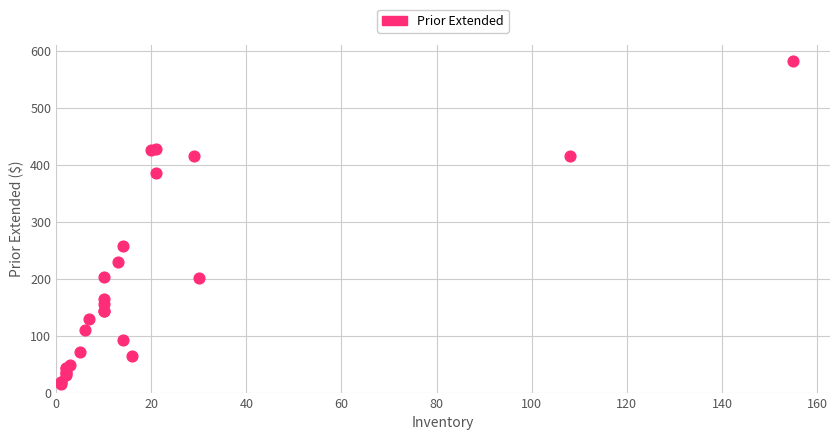

What Y value in the scatter plot is closest to 297?

256.9